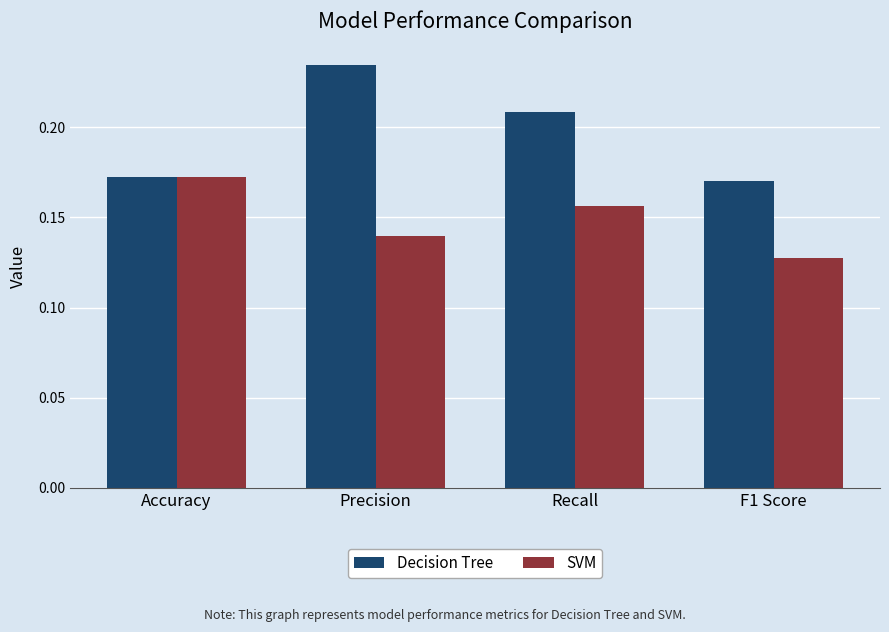

Rank the series at Recall from lowest to highest value.

SVM, Decision Tree